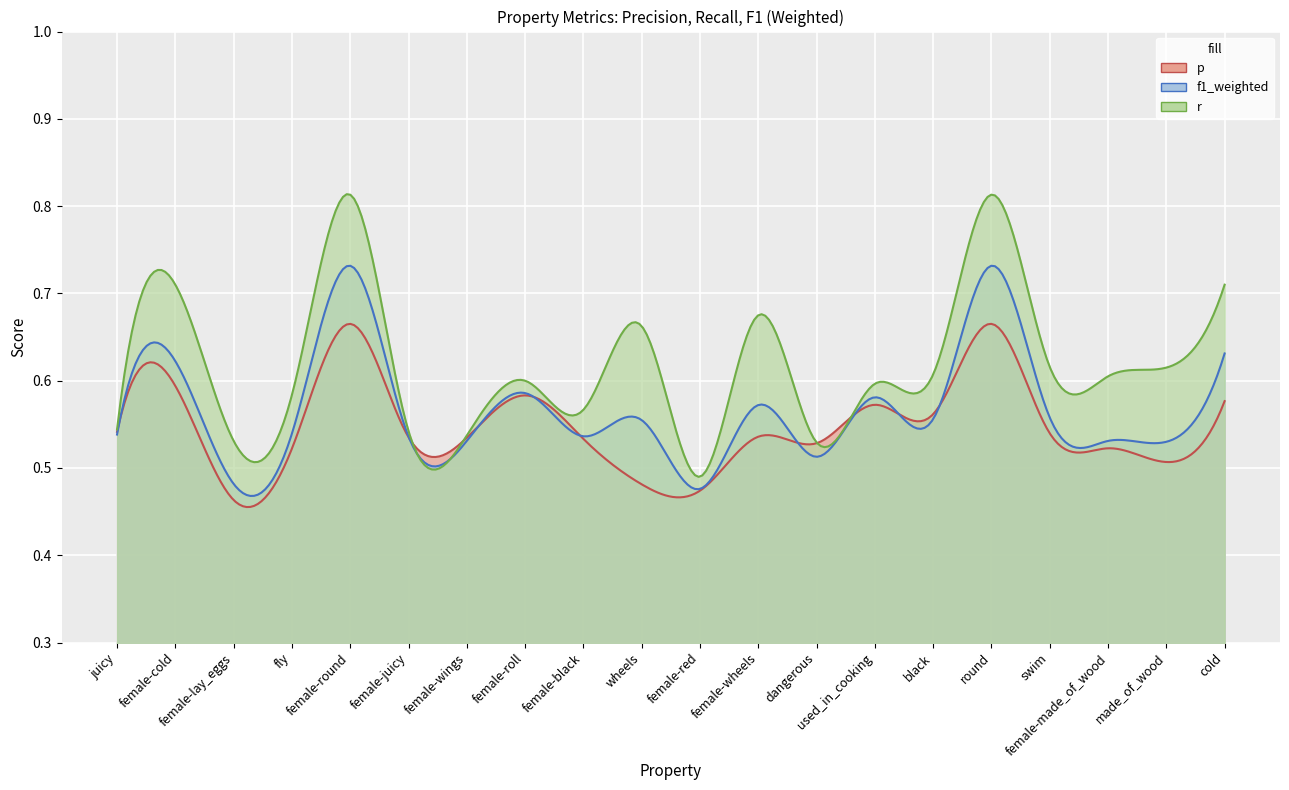

At which category does r reach its first local peak?

female-cold